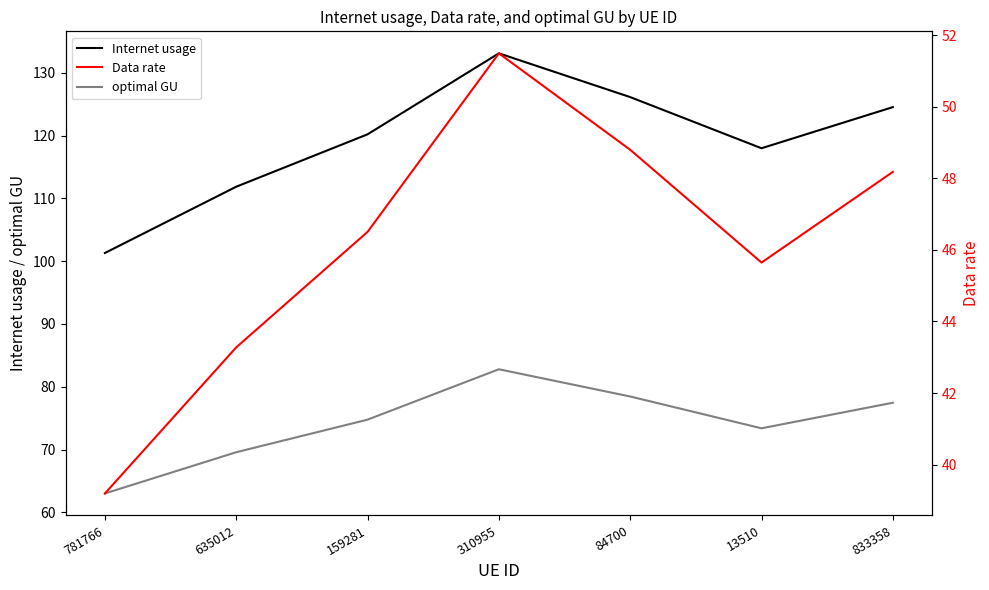

Is it true that optimal GU equals 73.4 at 13510?

True